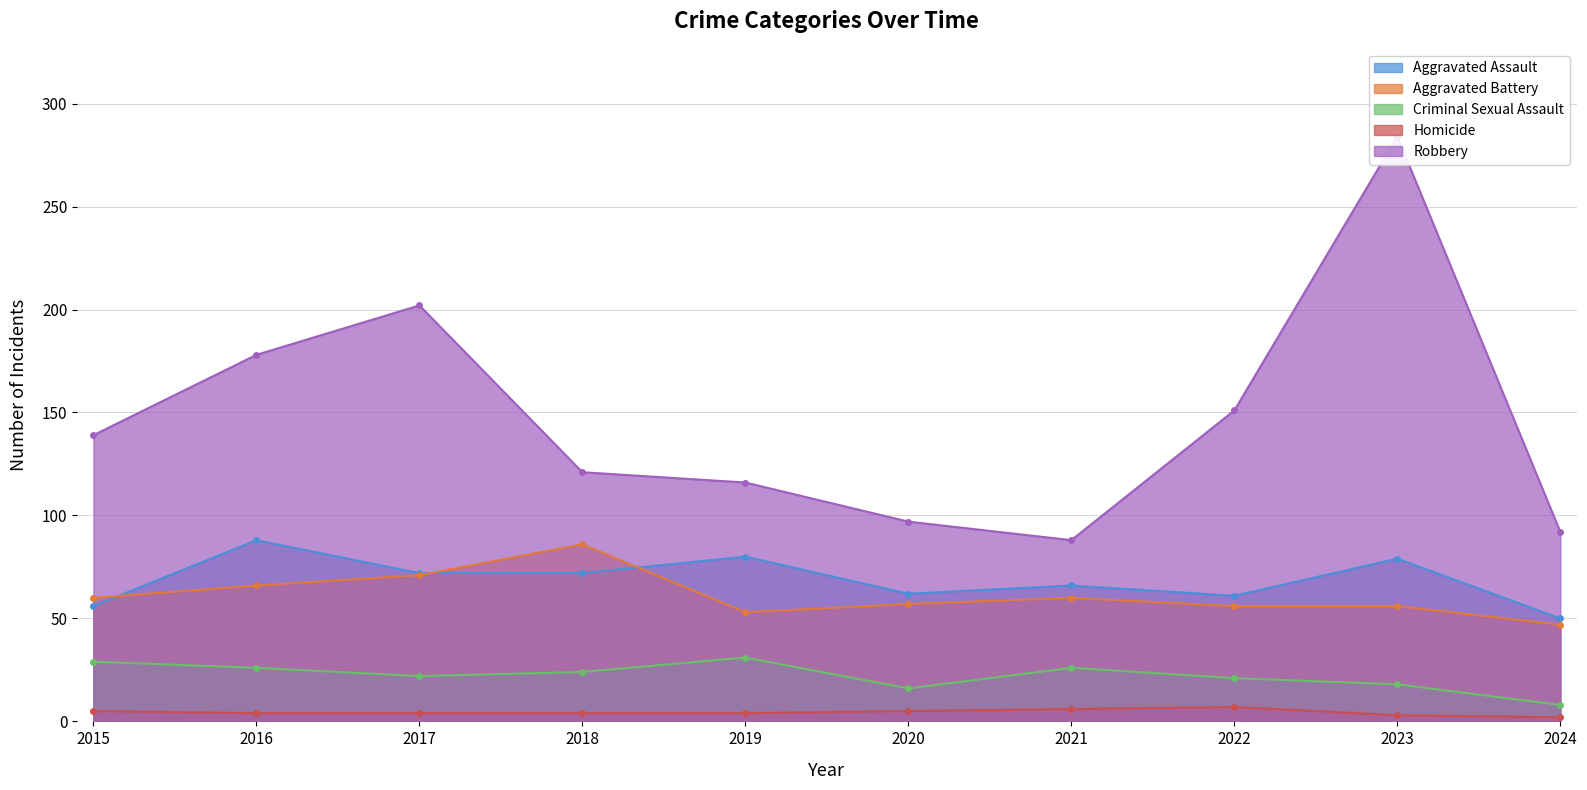

Between 2017 and 2019, which is larger?

2019